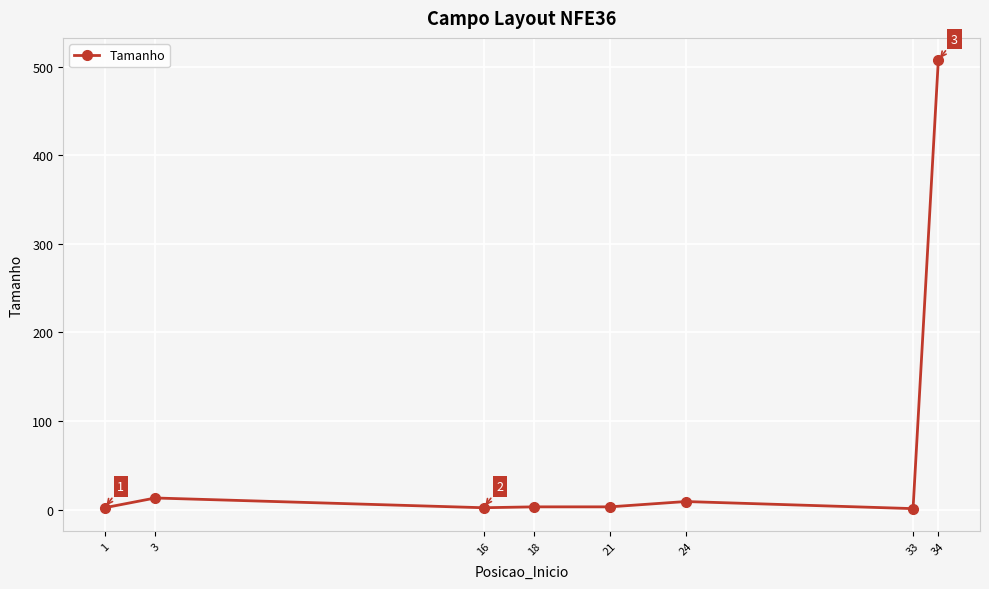

What is the maximum value shown in the chart?

507